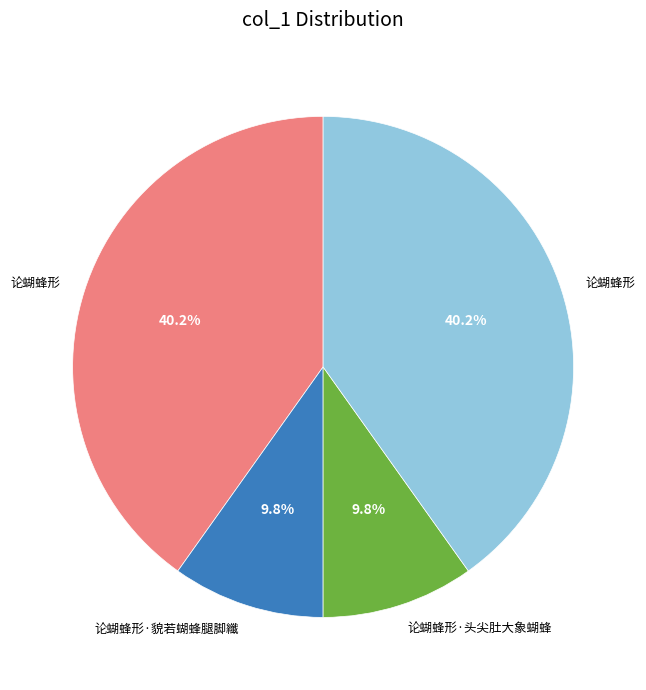

Is there a majority slice in this chart?

No